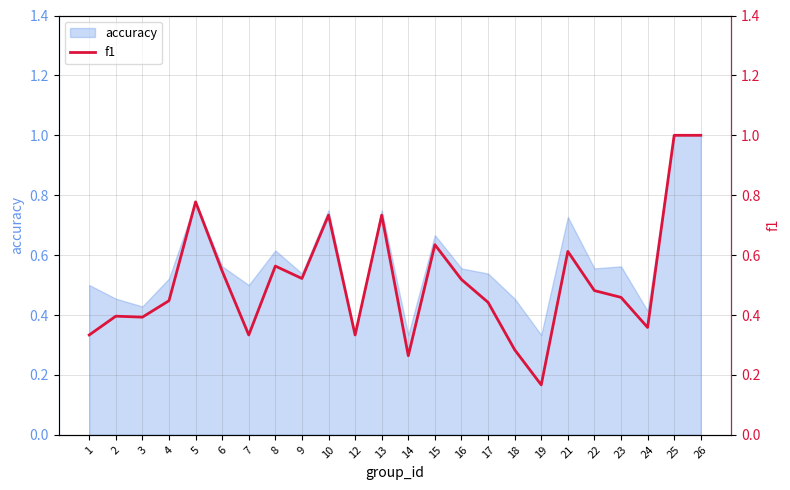

What is the difference between the values at 23 and 3?

0.1